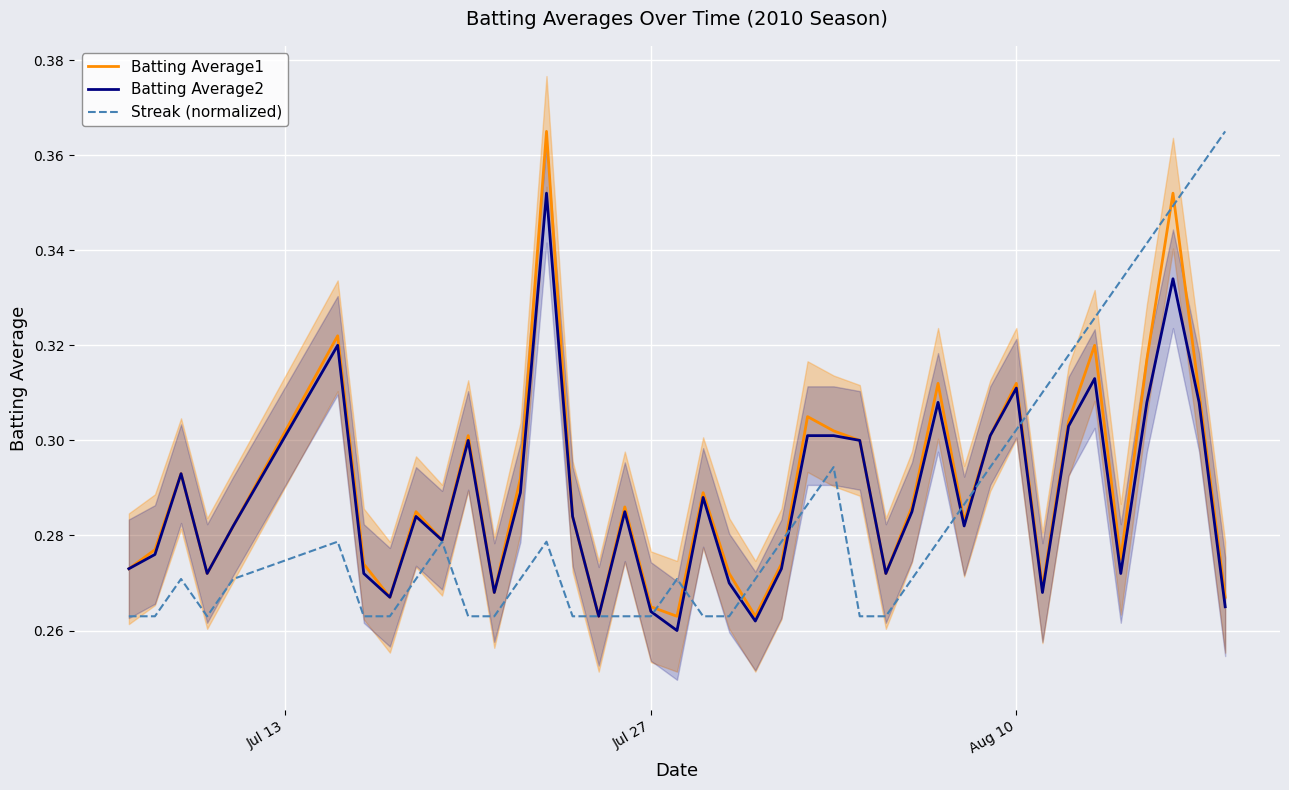

What is the minimum value for Streak (normalized)?

0.3